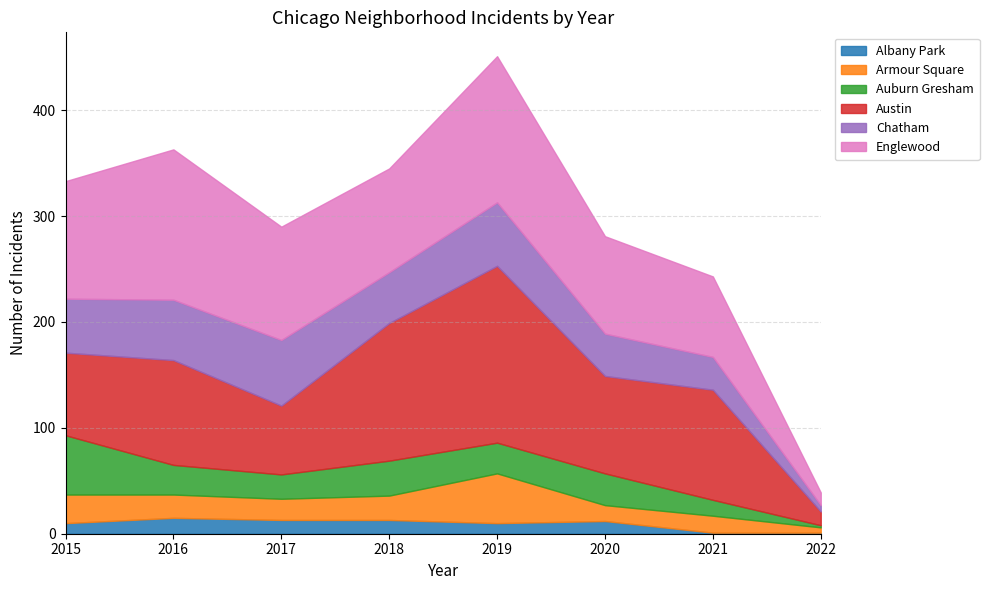

Is it true that Austin equals 6 at 2022?

False